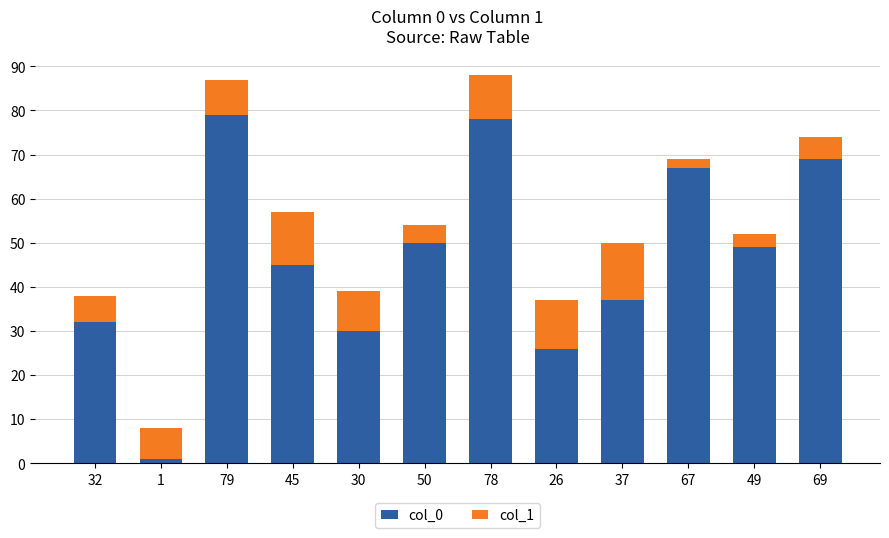

What is the sum of all col_0 values?

563